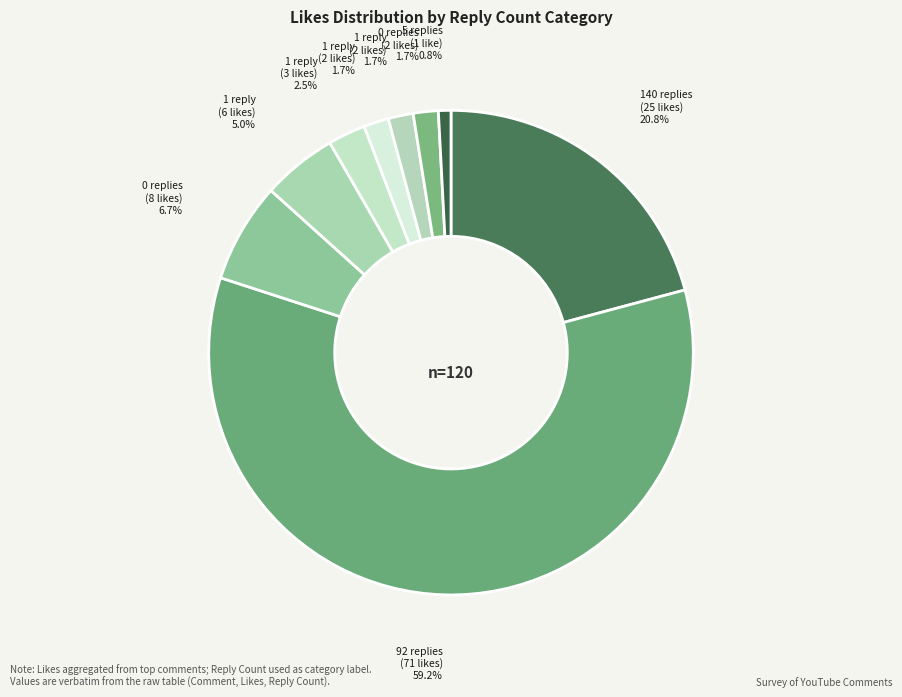

Count the number of slices in the pie.

9